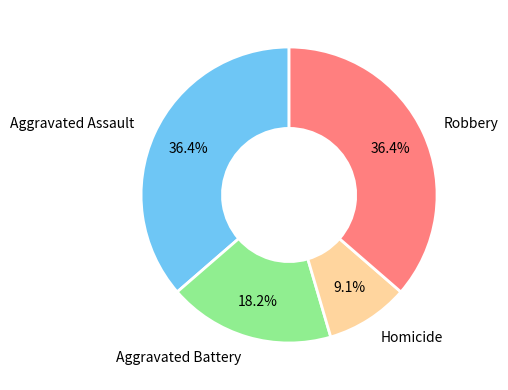

To the nearest percent, what is the difference between the largest and smallest slice percentages?

27%